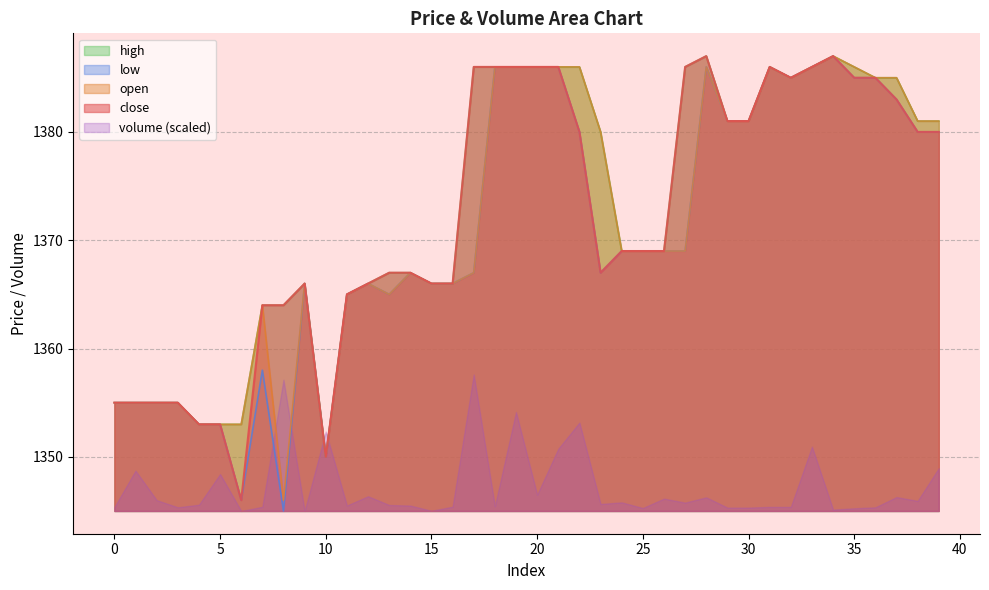

How many lines are shown in the chart?

5